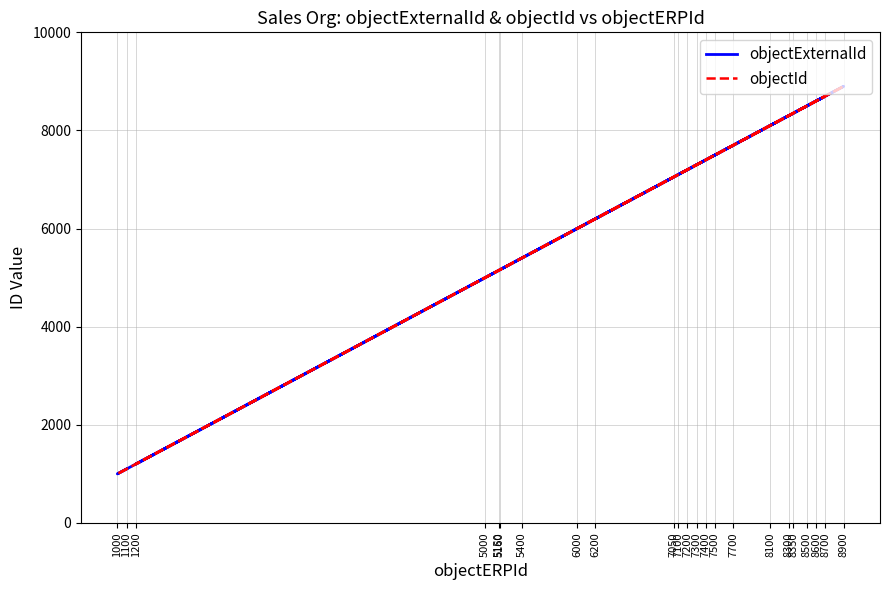

Reading left to right, list all the values displayed in this chart.

objectExternalId: 1100=1100	1000=1000	8700=8700	1200=1200	5000=5000	5150=5150	5160=5160	5400=5400	7050=7050	7100=7100	7200=7200	7300=7300	7400=7400	7500=7500	7700=7700	8100=8100	8300=8300	8350=8350	8500=8500	8600=8600	8900=8900	6200=6200	6000=6000
objectId: 1100=1100	1000=1000	8700=8700	1200=1200	5000=5000	5150=5150	5160=5160	5400=5400	7050=7050	7100=7100	7200=7200	7300=7300	7400=7400	7500=7500	7700=7700	8100=8100	8300=8300	8350=8350	8500=8500	8600=8600	8900=8900	6200=6200	6000=6000